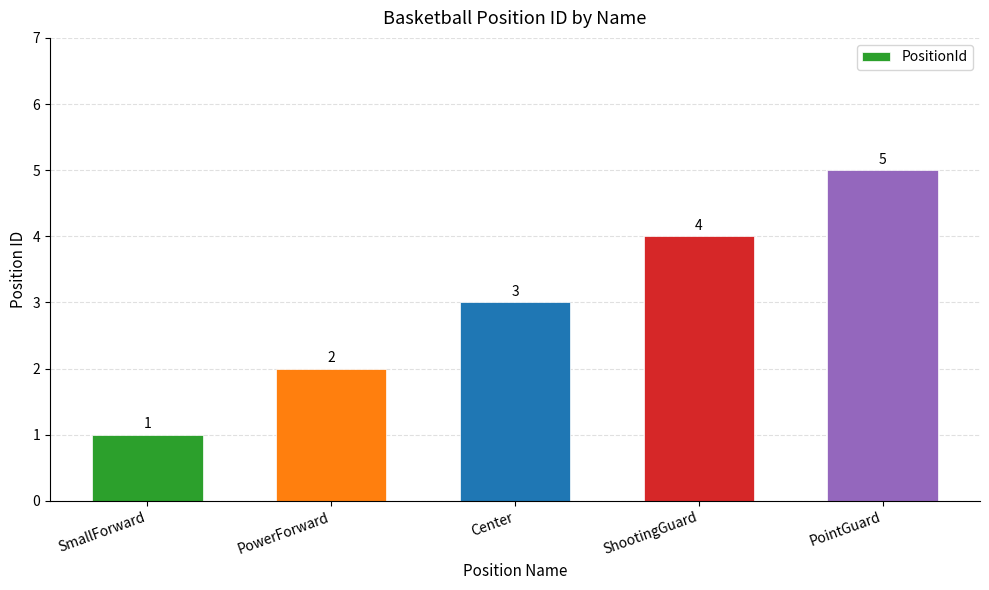

At which label is the value closest to 3?

Center